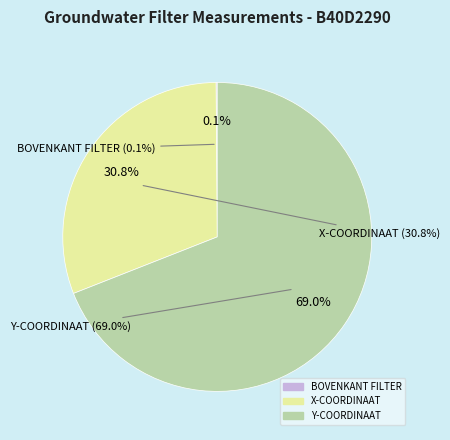

Is there a majority slice in this chart?

Yes